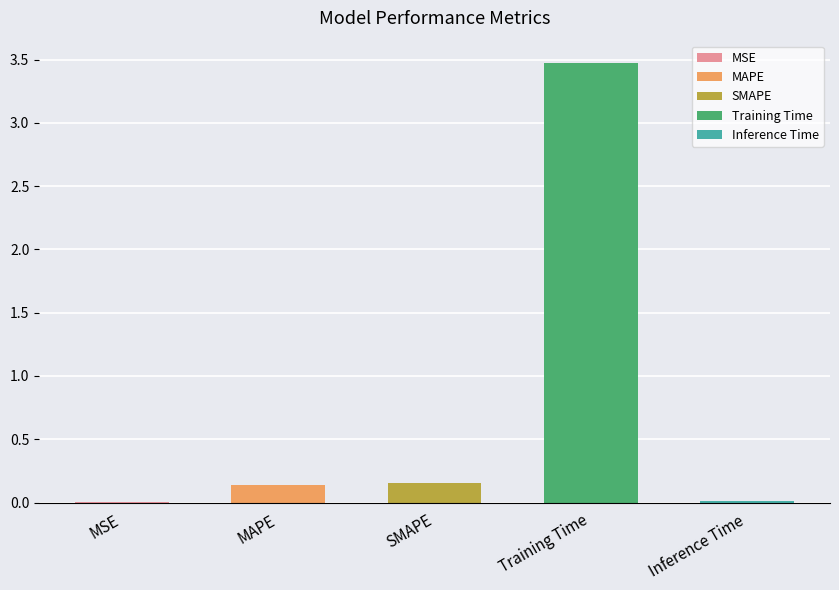

Reading left to right, what are all the values shown in this chart?

MSE=0.0	MAPE=0.1	SMAPE=0.2	Training Time=3.5	Inference Time=0.0